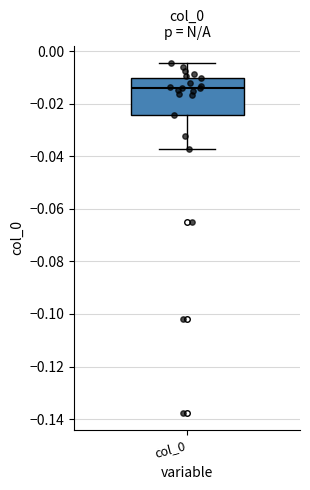

Read this box plot against the y-axis: the position of the median line, the range covered by the box, and the ends of both whiskers. The values are not printed on the chart, so give them approximately, as read against the axis.

median -0.014, box -0.024 to -0.010, whiskers -0.038 to -0.004